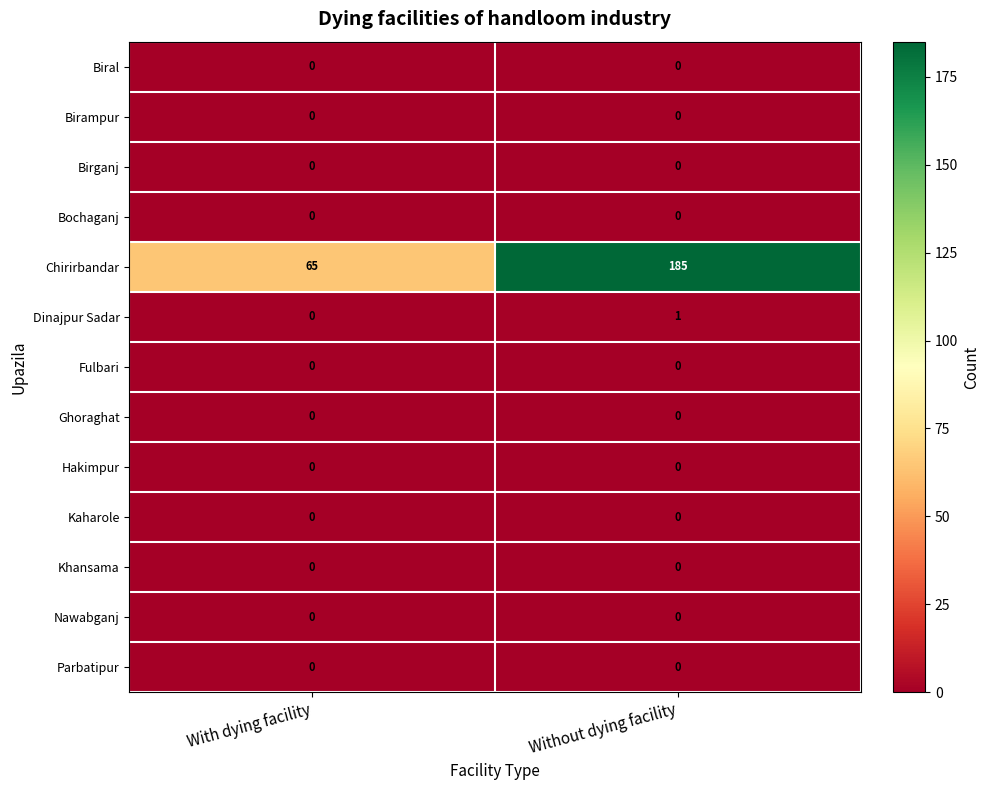

Count the number of categories in the chart.

2